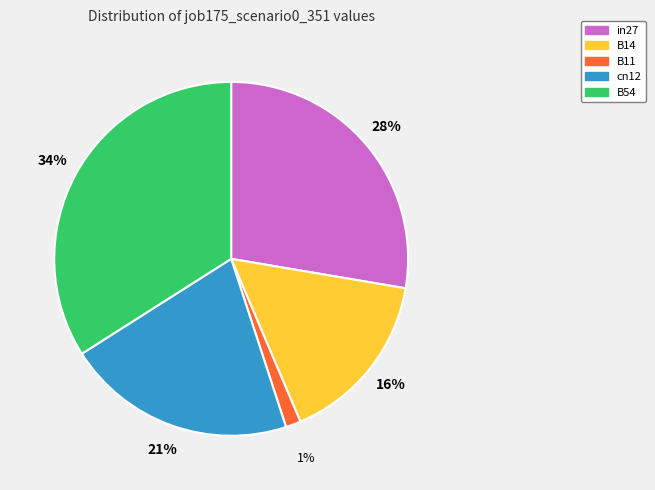

To the nearest percent, what portion does in27 represent?

28%